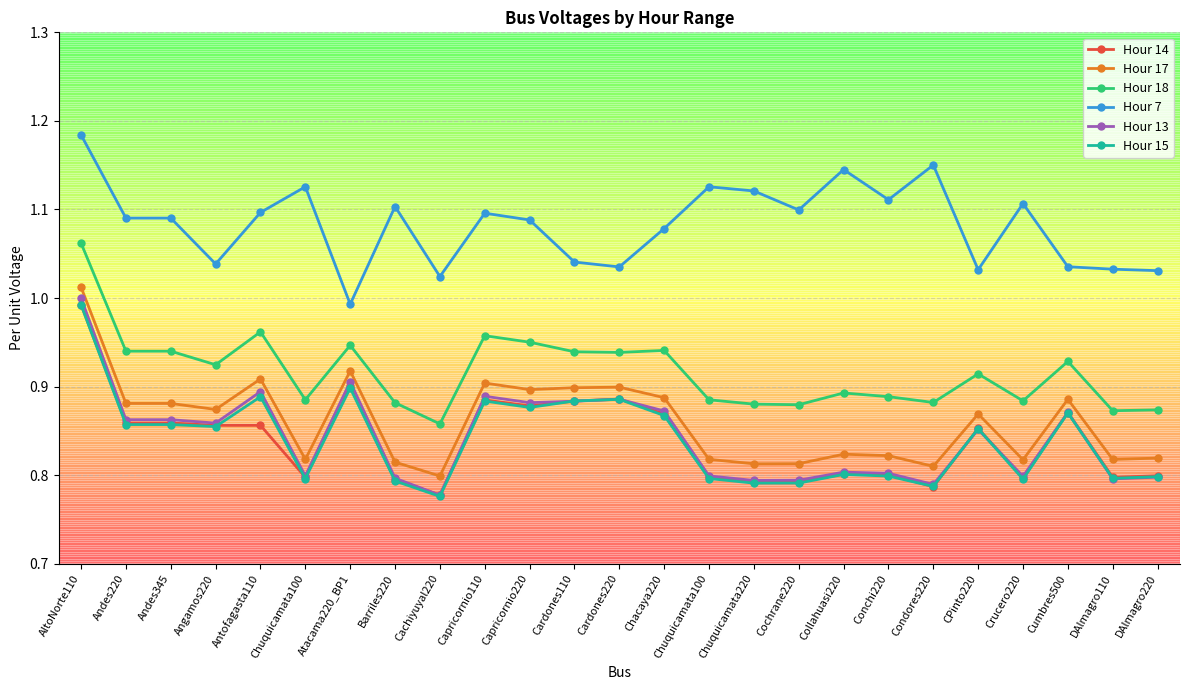

How many categories are shown in the chart?

25